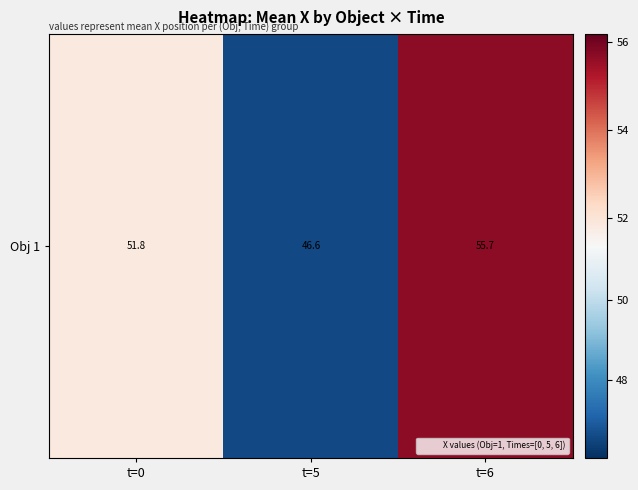

Reading right to left, what are all the values shown in this chart?

t=6=55.7	t=5=46.6	t=0=51.8